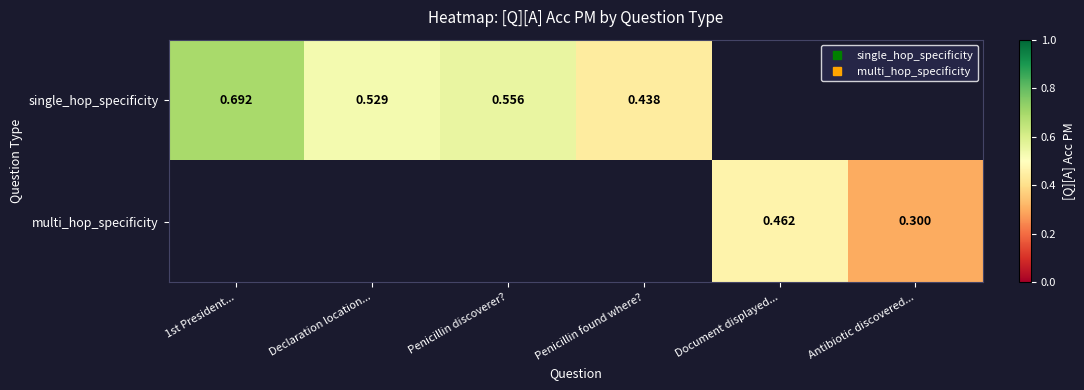

True or false: multi_hop_specificity has a value of 0.3 at Antibiotic discovered....

True